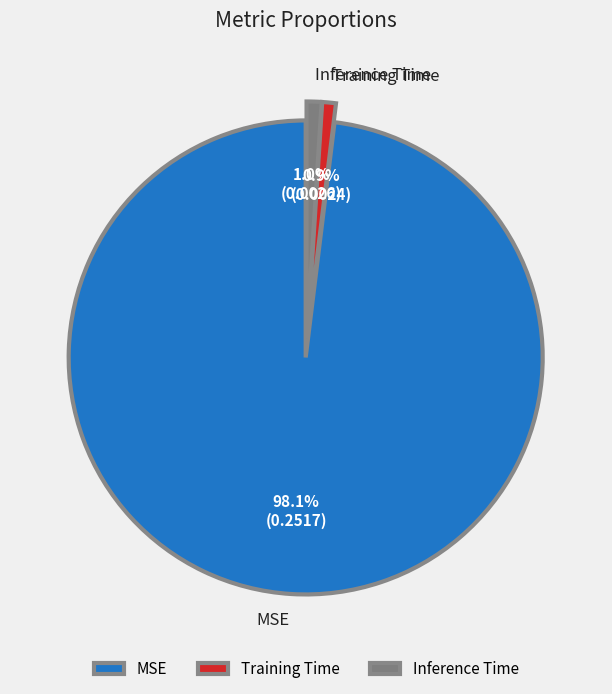

Count the number of slices in the pie.

3